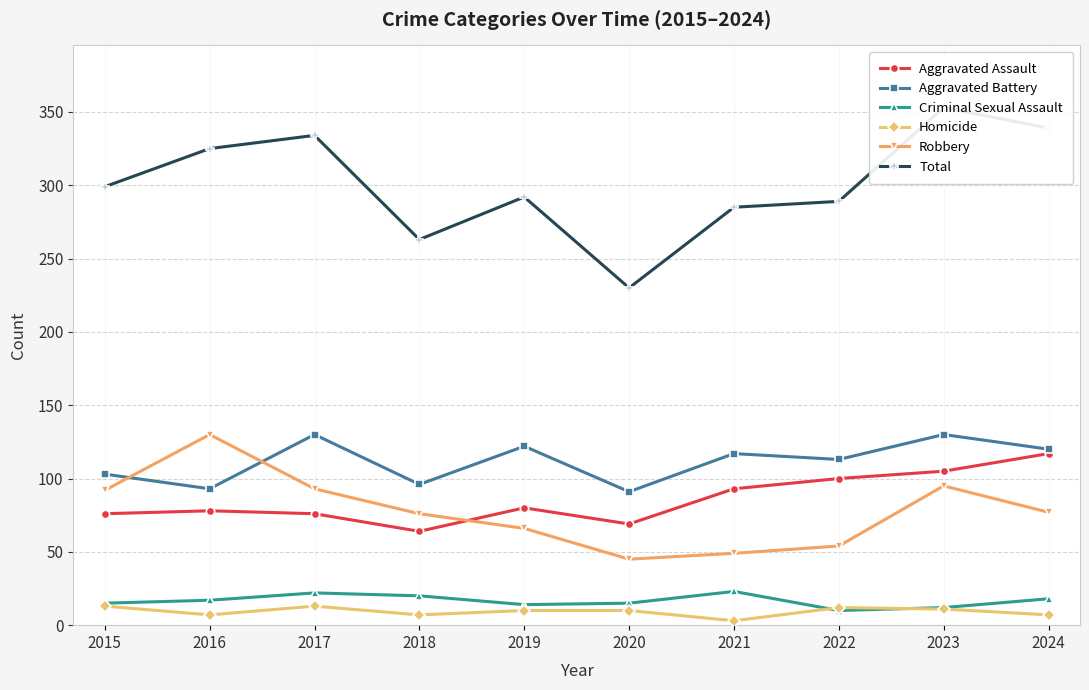

How many data points does each series have?

10